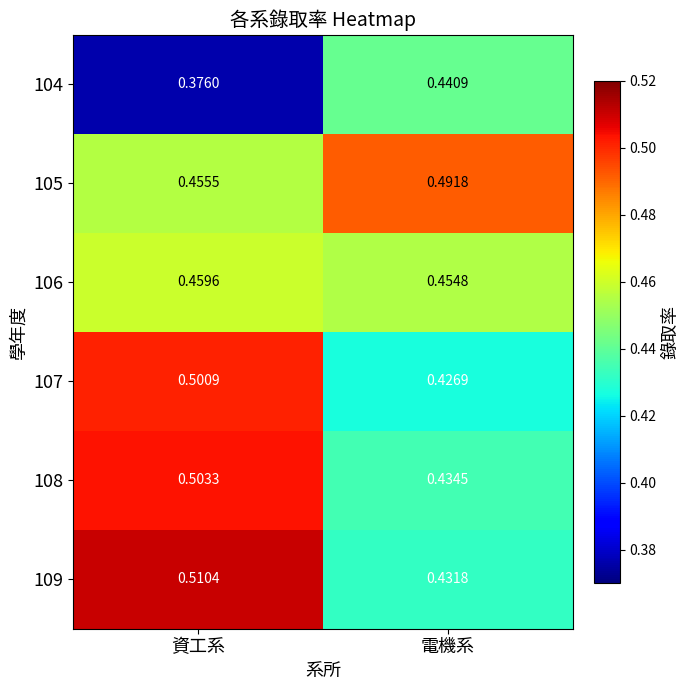

Rank the categories by 106 value from lowest to highest.

電機系, 資工系